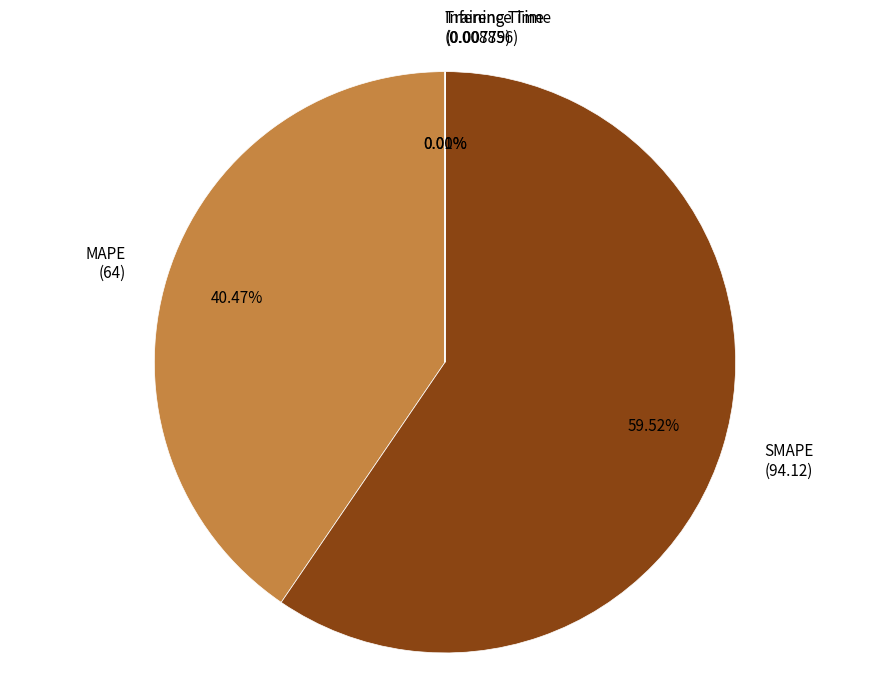

Is there a majority slice in this chart?

Yes